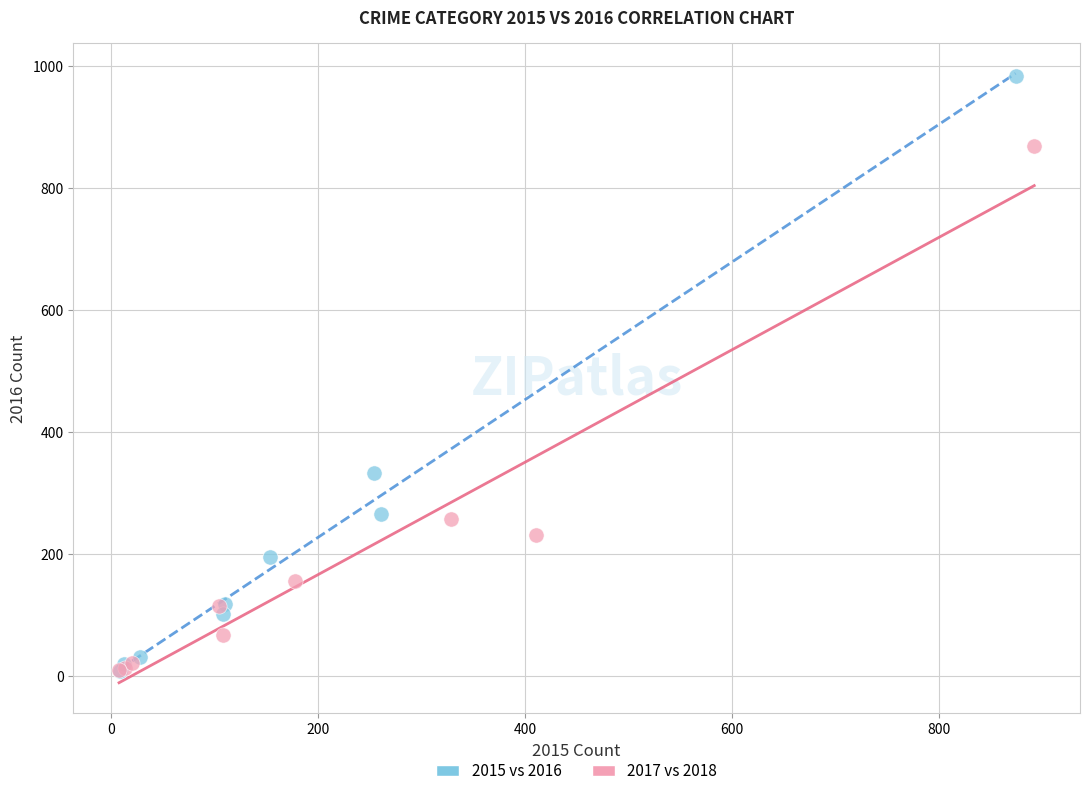

Which series contains the highest Y value?

2015 vs 2016